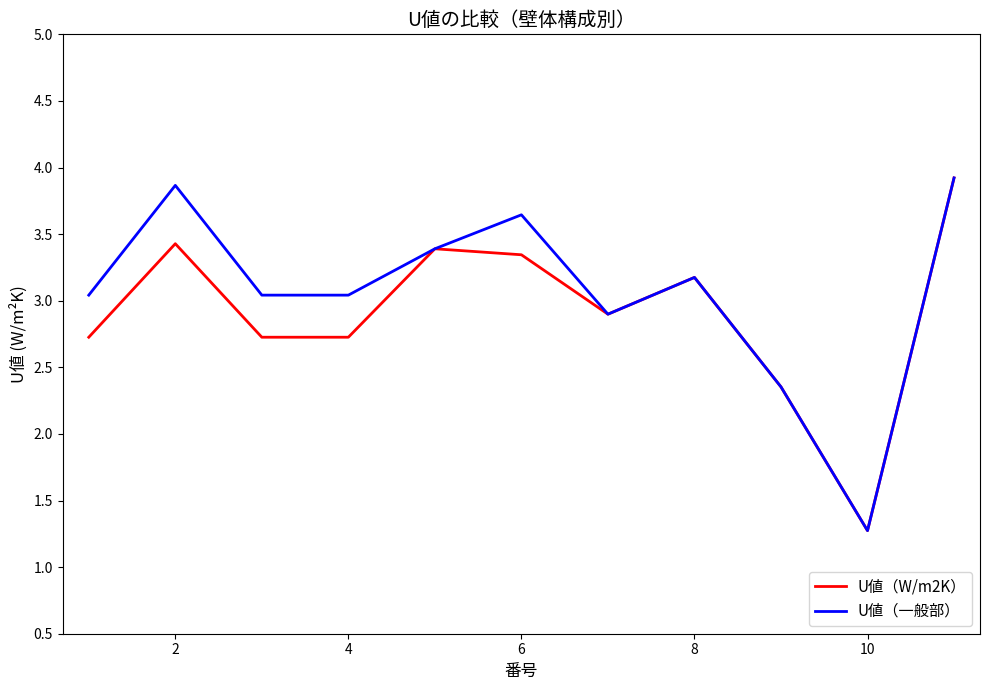

What is the average value of the U値（W/m2K） series?

2.9